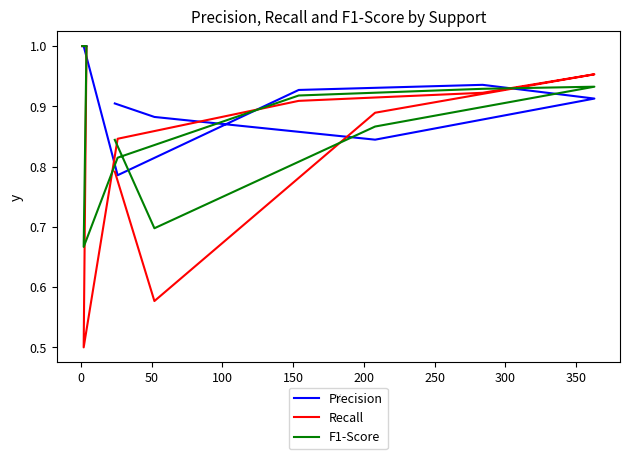

What is the difference between the maximum and minimum values in the Recall series?

0.5